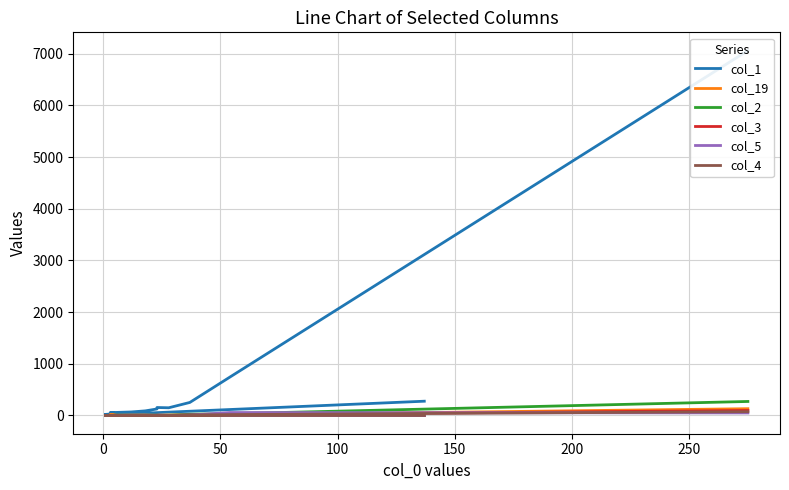

The value of col_3 at 16 is -50. True or false?

False